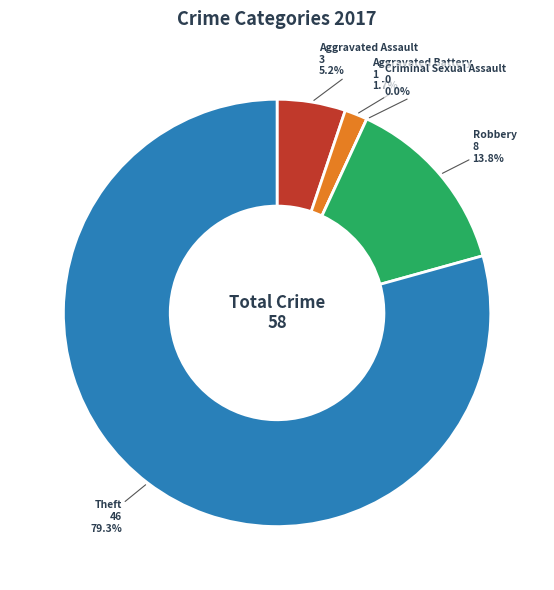

How many slices are in this pie chart?

5